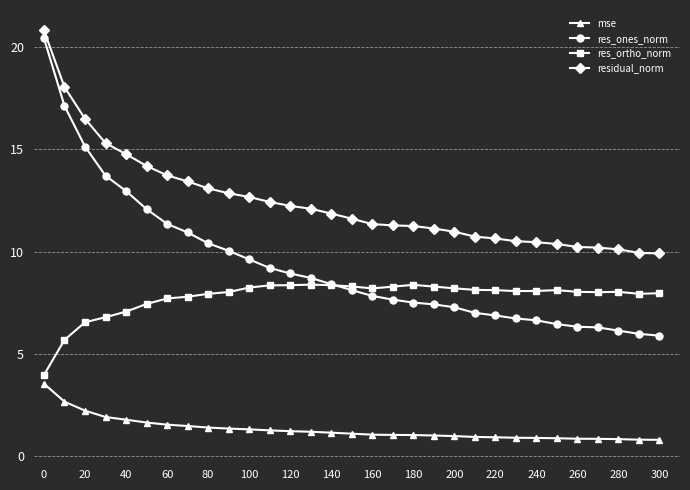

Which series has the largest total across all categories?

residual_norm